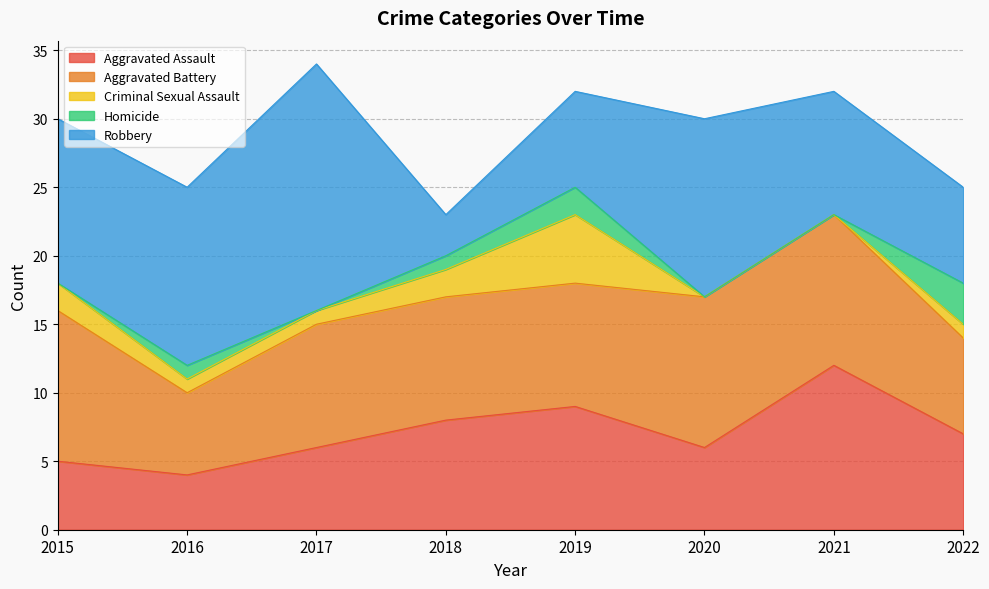

What is the total value across all series at 2020?

30